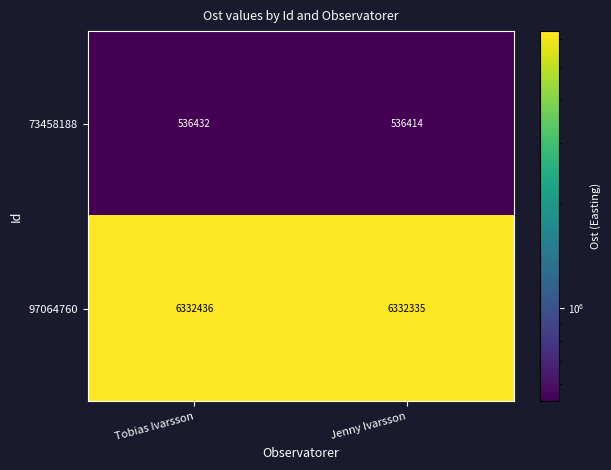

Count the number of categories in the chart.

2